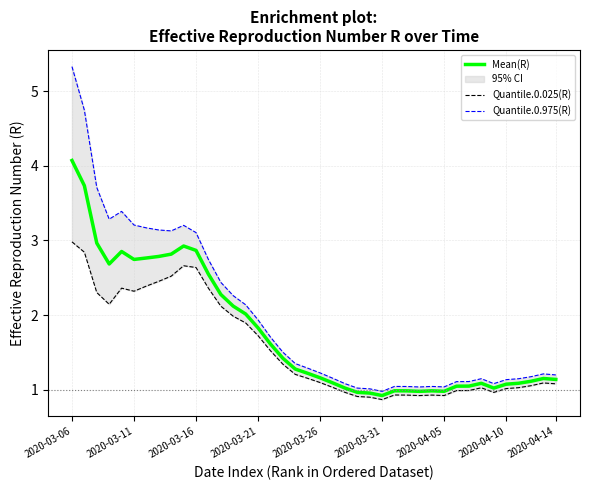

What is the label of the 38th point from the left?

37